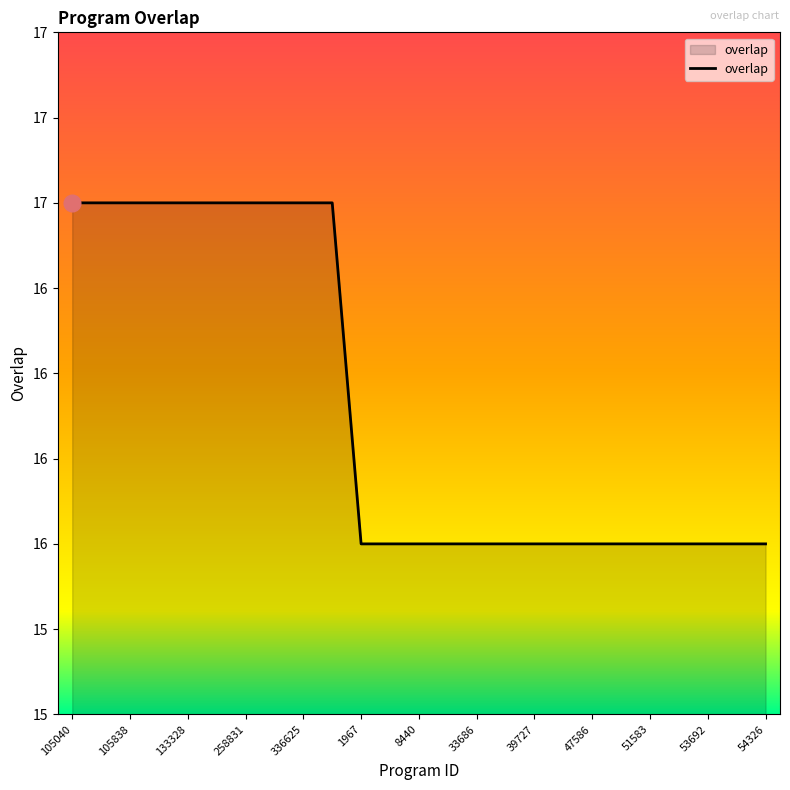

Does the chart have visible grid lines?

No